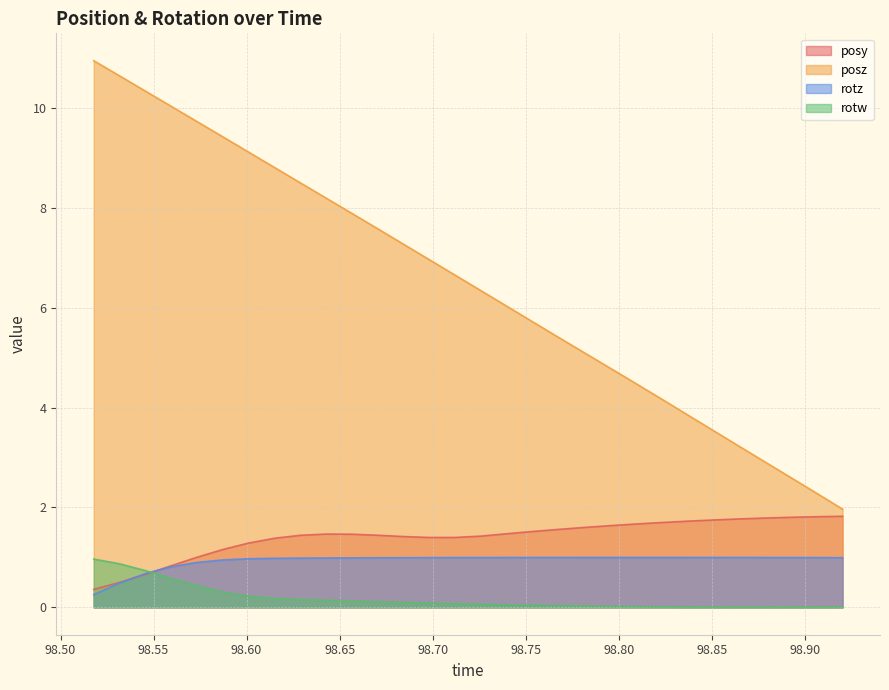

How many lines are shown in the chart?

4